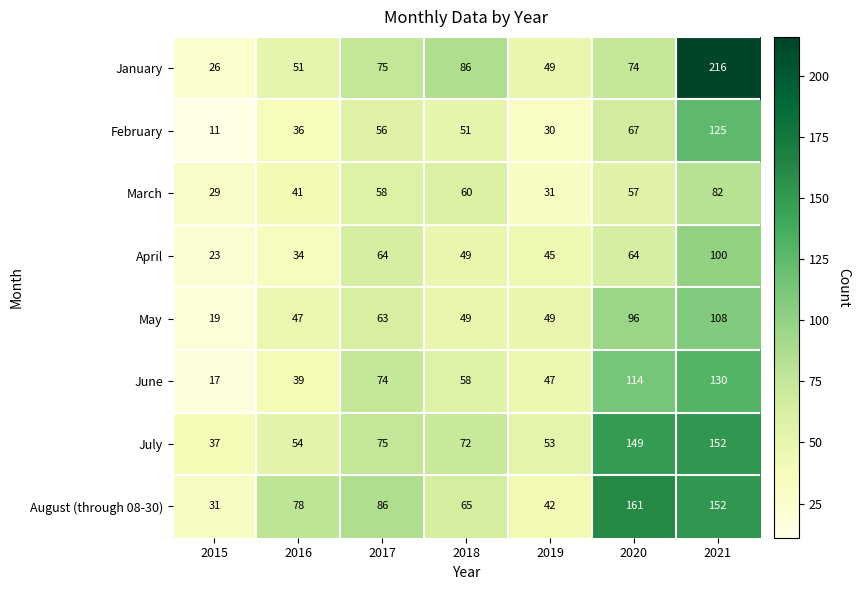

List the series in order of their peak value, highest first.

January, August (through 08-30), July, June, February, May, April, March